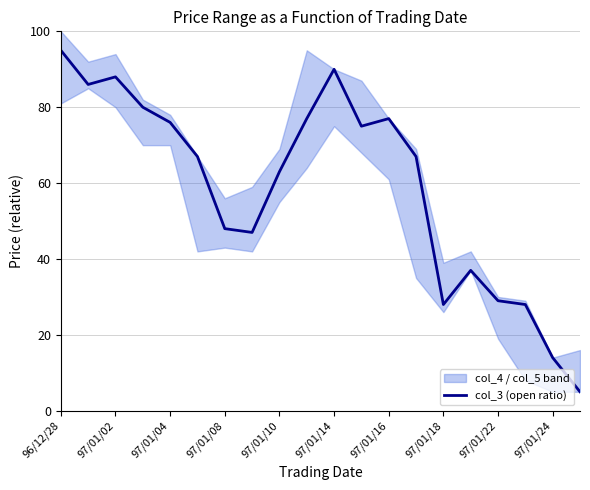

Which category has the highest value in the col_3 (open ratio) series?

96/12/28